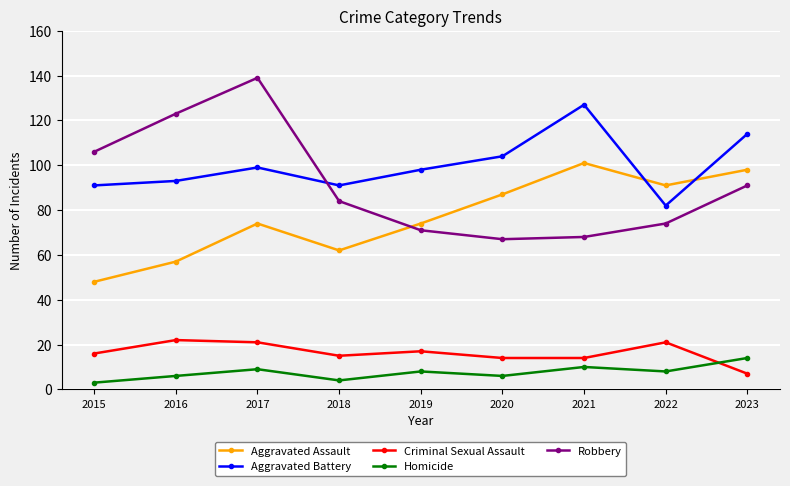

What is the sum of all Aggravated Assault values?

692